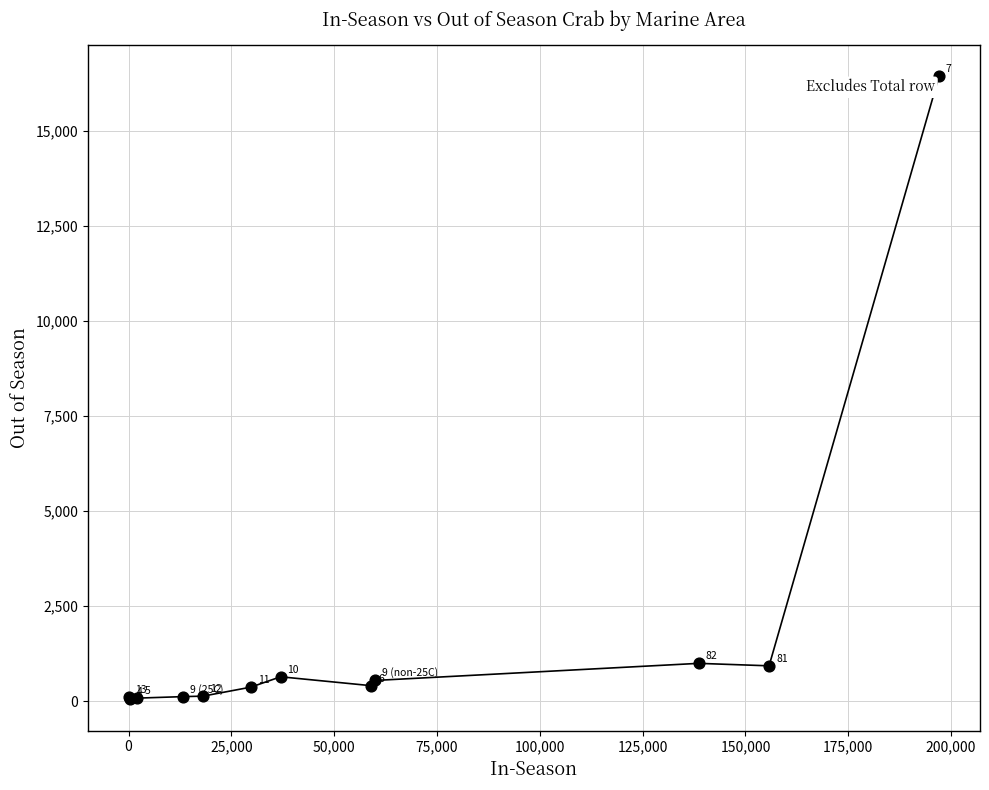

What Y value in the scatter plot is closest to 8238?

995